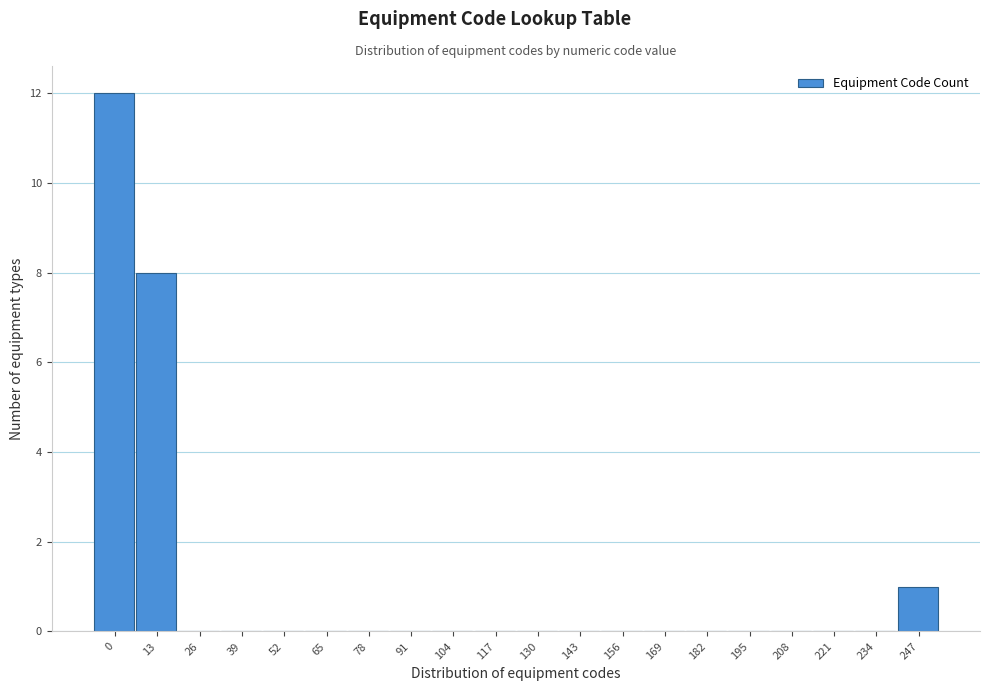

Reading left to right, extract all data points from this chart.

0=12	13=8	26=0	39=0	52=0	65=0	78=0	91=0	104=0	117=0	130=0	143=0	156=0	169=0	182=0	195=0	208=0	221=0	234=0	247=1